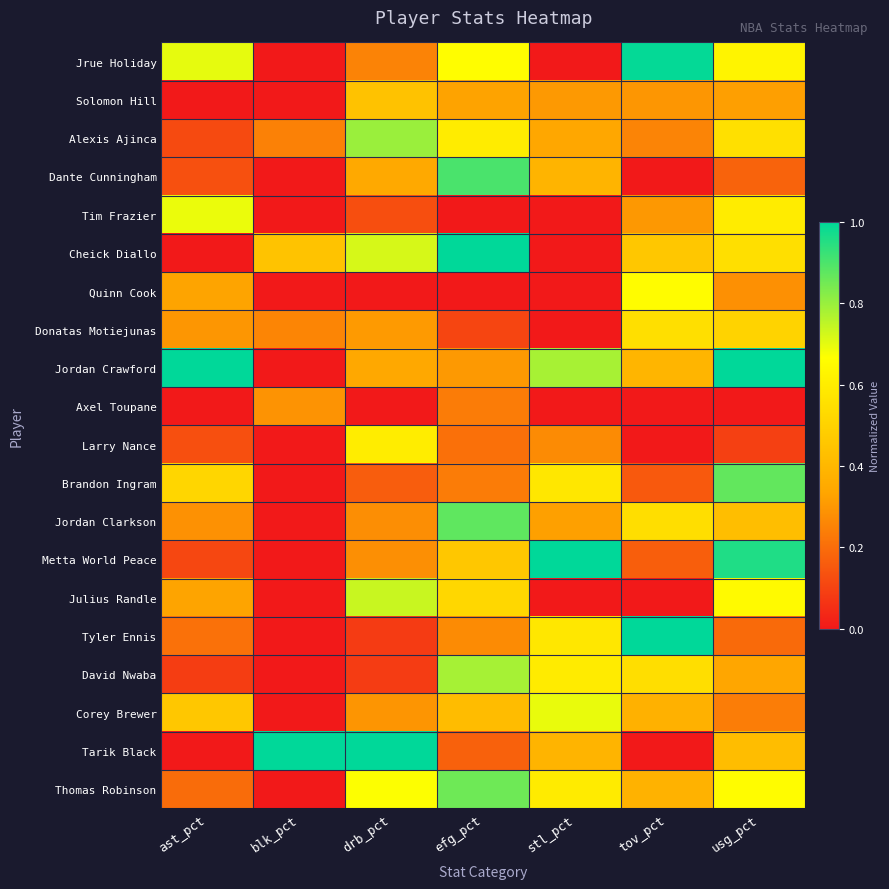

Reading left to right, extract all data points from this chart.

Jrue Holiday: ast_pct=0.7	blk_pct=0.0	drb_pct=0.3	efg_pct=0.7	stl_pct=0.0	tov_pct=1.0	usg_pct=0.6
Solomon Hill: ast_pct=0.0	blk_pct=0.0	drb_pct=0.4	efg_pct=0.3	stl_pct=0.3	tov_pct=0.3	usg_pct=0.3
Alexis Ajinca: ast_pct=0.1	blk_pct=0.2	drb_pct=0.8	efg_pct=0.6	stl_pct=0.3	tov_pct=0.3	usg_pct=0.6
Dante Cunningham: ast_pct=0.1	blk_pct=0.0	drb_pct=0.3	efg_pct=0.9	stl_pct=0.4	tov_pct=0.0	usg_pct=0.2
Tim Frazier: ast_pct=0.7	blk_pct=0.0	drb_pct=0.1	efg_pct=0.0	stl_pct=0.0	tov_pct=0.3	usg_pct=0.6
Cheick Diallo: ast_pct=0.0	blk_pct=0.4	drb_pct=0.7	efg_pct=1.0	stl_pct=0.0	tov_pct=0.5	usg_pct=0.6
Quinn Cook: ast_pct=0.3	blk_pct=0.0	drb_pct=0.0	efg_pct=0.0	stl_pct=0.0	tov_pct=0.7	usg_pct=0.3
Donatas Motiejunas: ast_pct=0.3	blk_pct=0.3	drb_pct=0.3	efg_pct=0.1	stl_pct=0.0	tov_pct=0.6	usg_pct=0.5
Jordan Crawford: ast_pct=1.0	blk_pct=0.0	drb_pct=0.3	efg_pct=0.3	stl_pct=0.8	tov_pct=0.4	usg_pct=1.0
Axel Toupane: ast_pct=0.0	blk_pct=0.3	drb_pct=0.0	efg_pct=0.2	stl_pct=0.0	tov_pct=0.0	usg_pct=0.0
Larry Nance: ast_pct=0.1	blk_pct=0.0	drb_pct=0.6	efg_pct=0.2	stl_pct=0.3	tov_pct=0.0	usg_pct=0.1
Brandon Ingram: ast_pct=0.5	blk_pct=0.0	drb_pct=0.2	efg_pct=0.2	stl_pct=0.6	tov_pct=0.2	usg_pct=0.9
Jordan Clarkson: ast_pct=0.3	blk_pct=0.0	drb_pct=0.3	efg_pct=0.9	stl_pct=0.3	tov_pct=0.5	usg_pct=0.4
Metta World Peace: ast_pct=0.1	blk_pct=0.0	drb_pct=0.3	efg_pct=0.5	stl_pct=1.0	tov_pct=0.2	usg_pct=1.0
Julius Randle: ast_pct=0.3	blk_pct=0.0	drb_pct=0.7	efg_pct=0.5	stl_pct=0.0	tov_pct=0.0	usg_pct=0.7
Tyler Ennis: ast_pct=0.2	blk_pct=0.0	drb_pct=0.1	efg_pct=0.3	stl_pct=0.6	tov_pct=1.0	usg_pct=0.2
David Nwaba: ast_pct=0.1	blk_pct=0.0	drb_pct=0.1	efg_pct=0.8	stl_pct=0.6	tov_pct=0.5	usg_pct=0.3
Corey Brewer: ast_pct=0.5	blk_pct=0.0	drb_pct=0.3	efg_pct=0.4	stl_pct=0.7	tov_pct=0.4	usg_pct=0.2
Tarik Black: ast_pct=0.0	blk_pct=1.0	drb_pct=1.0	efg_pct=0.2	stl_pct=0.4	tov_pct=0.0	usg_pct=0.4
Thomas Robinson: ast_pct=0.2	blk_pct=0.0	drb_pct=0.7	efg_pct=0.9	stl_pct=0.6	tov_pct=0.4	usg_pct=0.7